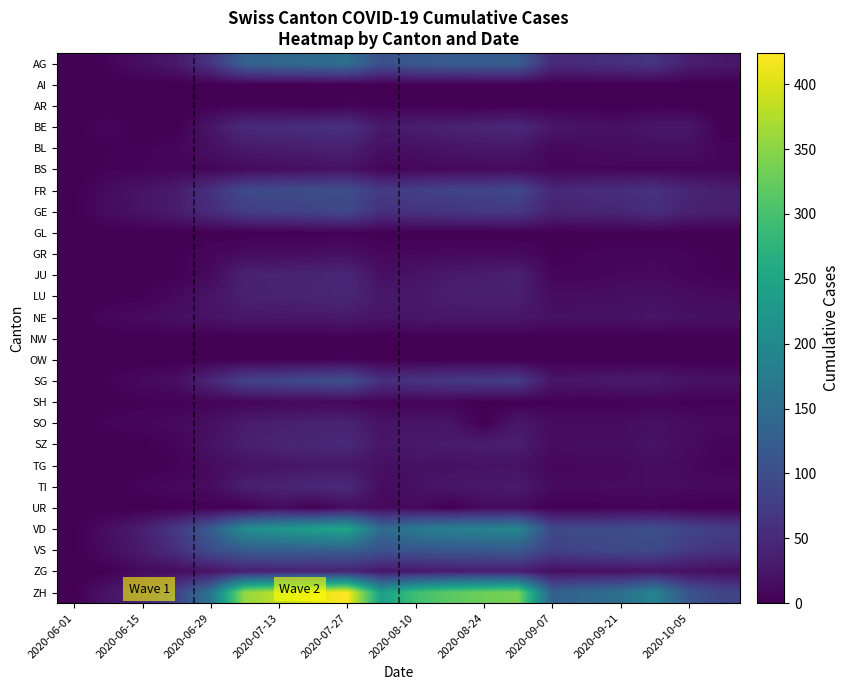

Which label corresponds to the smallest value in the chart?

2020-06-01